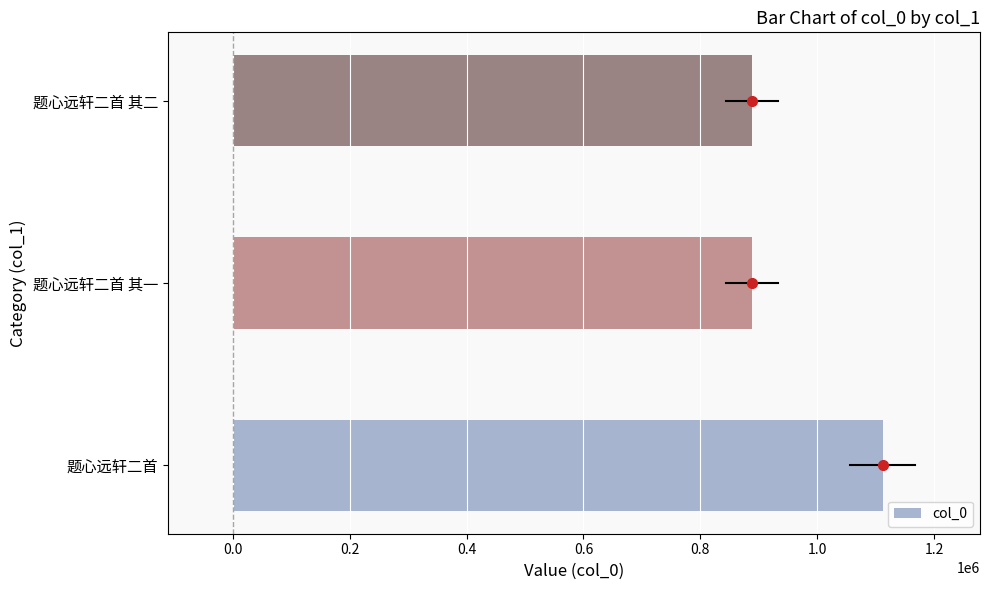

Are the bars grouped side by side (vs. stacked)?

No